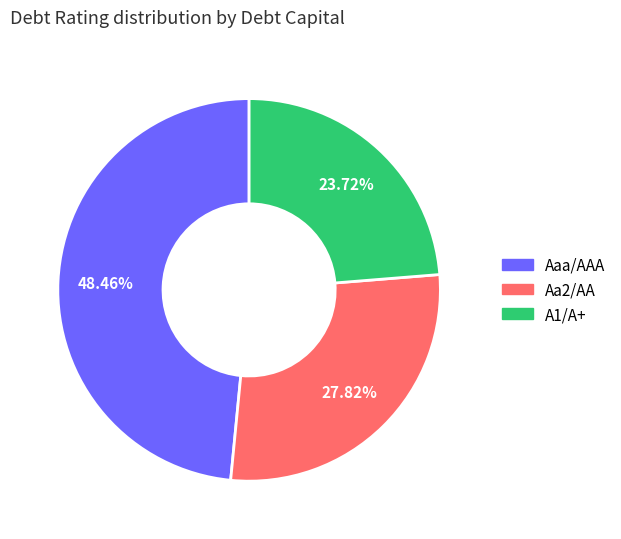

How many segments does this pie chart have?

3